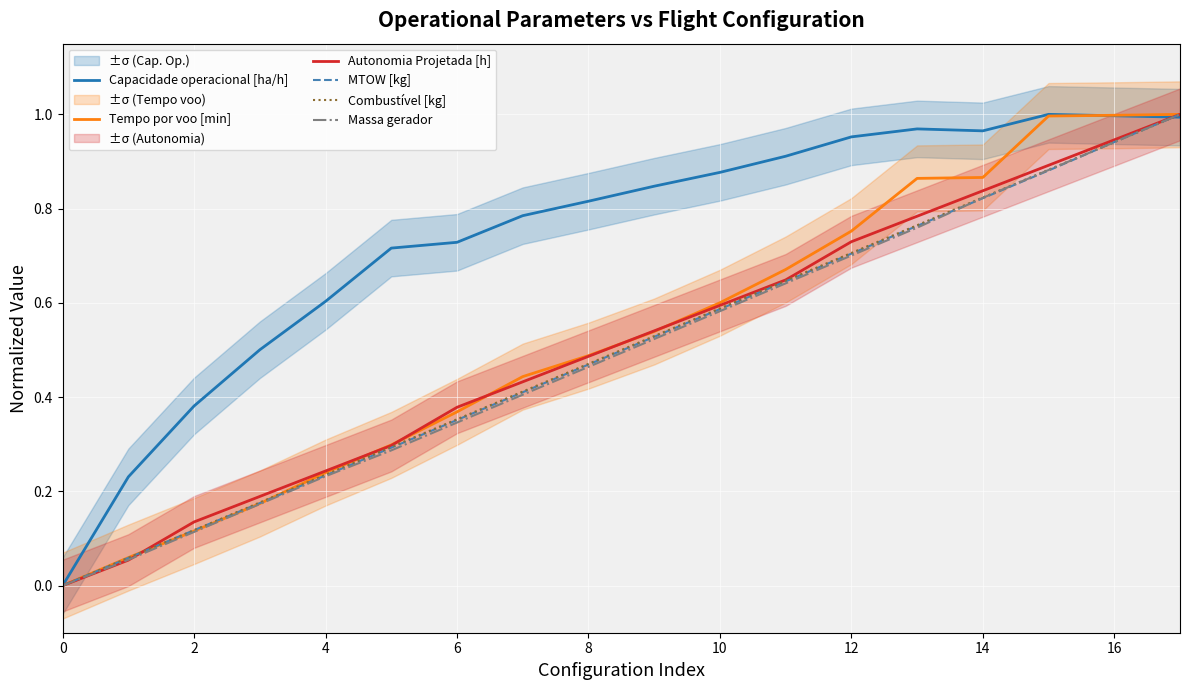

Where do Capacidade operacional [ha/h] and Massa gerador first cross each other?

16 and 17